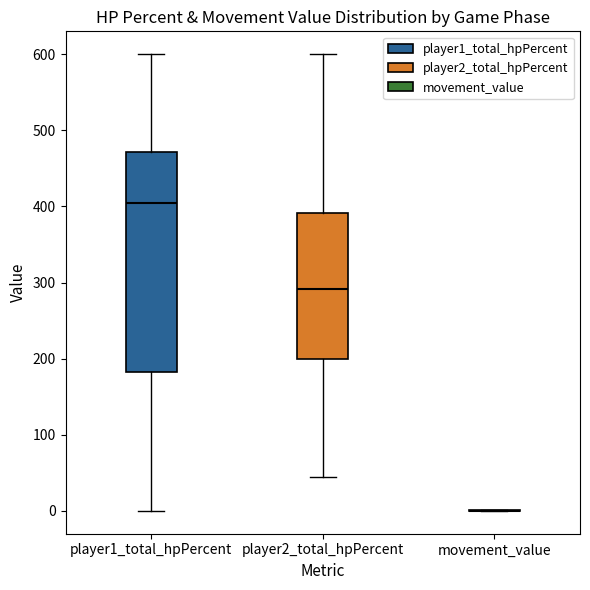

Reading left to right, transcribe this box plot: for each box, give where its median line is, the range the box spans, and where its two whiskers end, as read against the y-axis. The values are not printed on the chart, so give them approximately, as read against the axis.

player1_total_hpPercent: median 410, box 180 to 470, whiskers 0 to 600
player2_total_hpPercent: median 290, box 200 to 390, whiskers 40 to 600
movement_value: box collapsed to a line at 0, whiskers 0 to 0